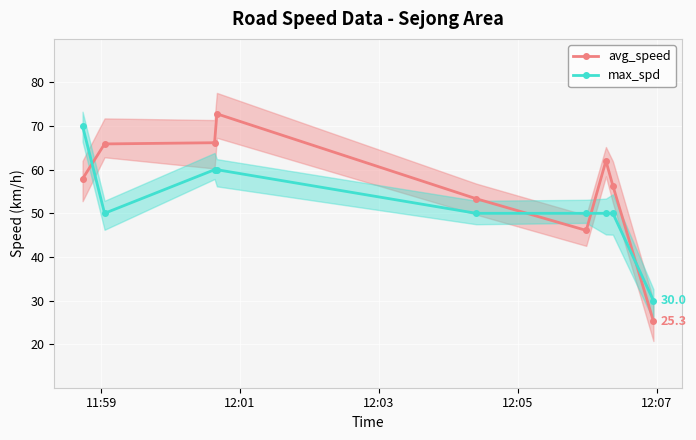

True or false: avg_speed has more than 0 points higher than both neighbors.

True